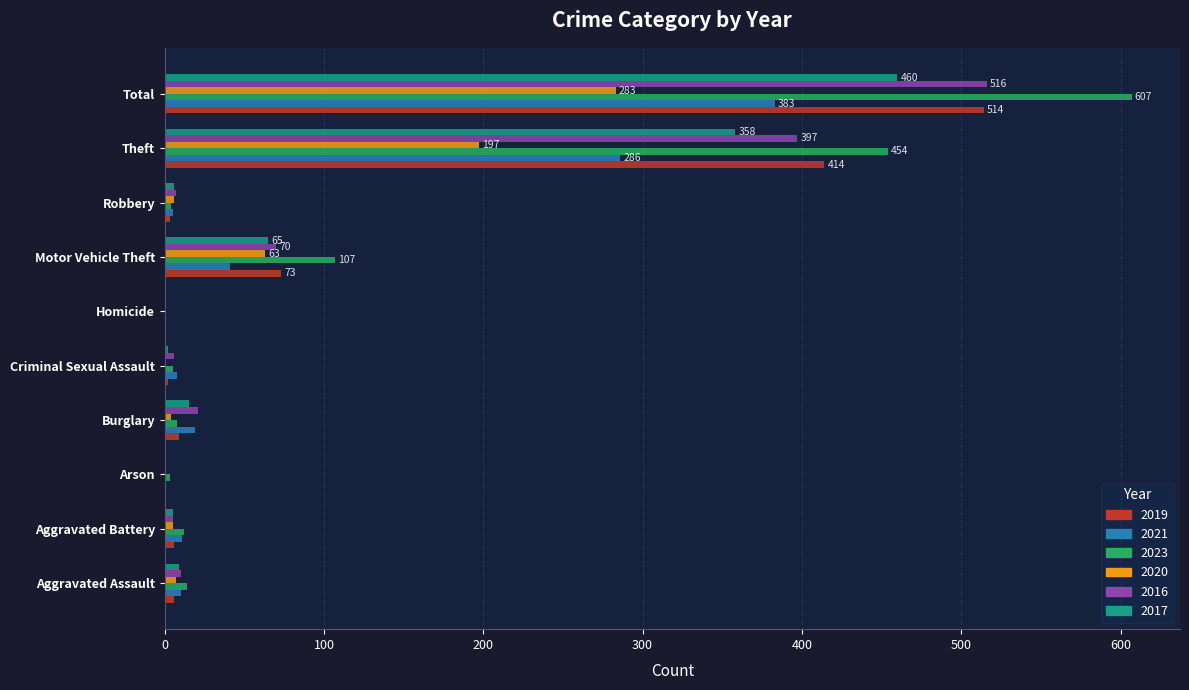

Which category has the highest value across all series?

Total